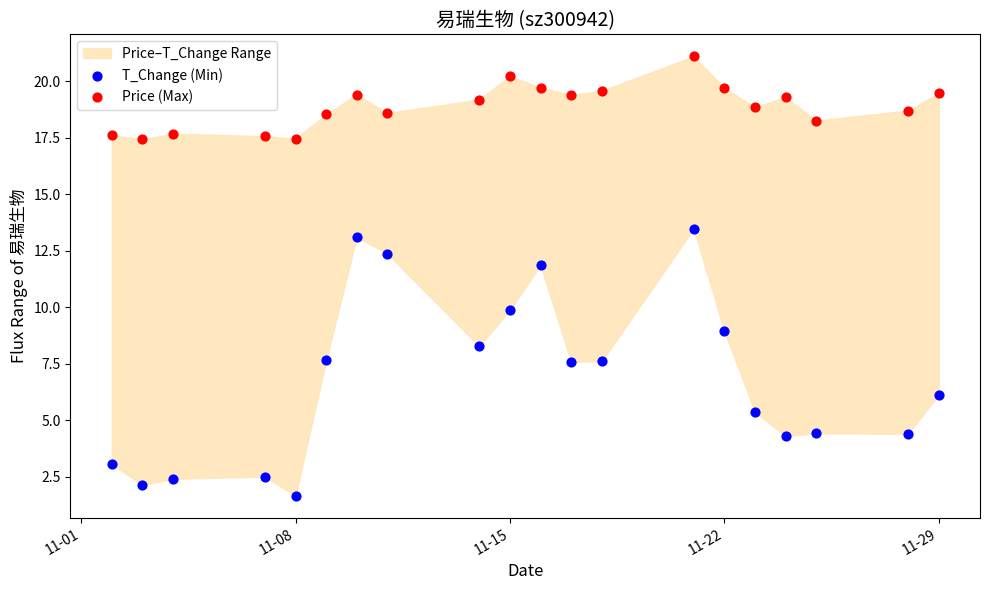

Which series has the widest spread of Y values?

T_Change (Min)